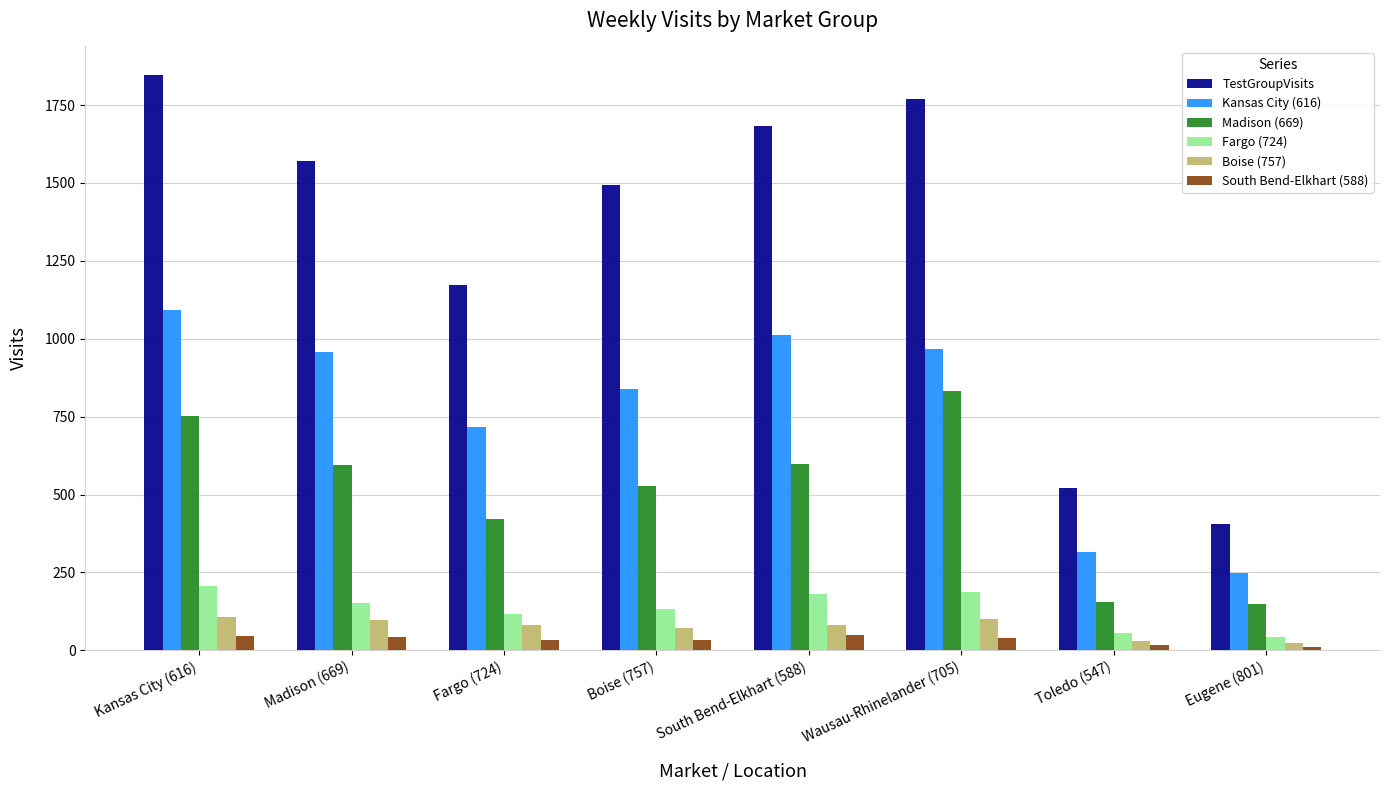

What is the difference between the maximum and minimum values in the TestGroupVisits series?

1442